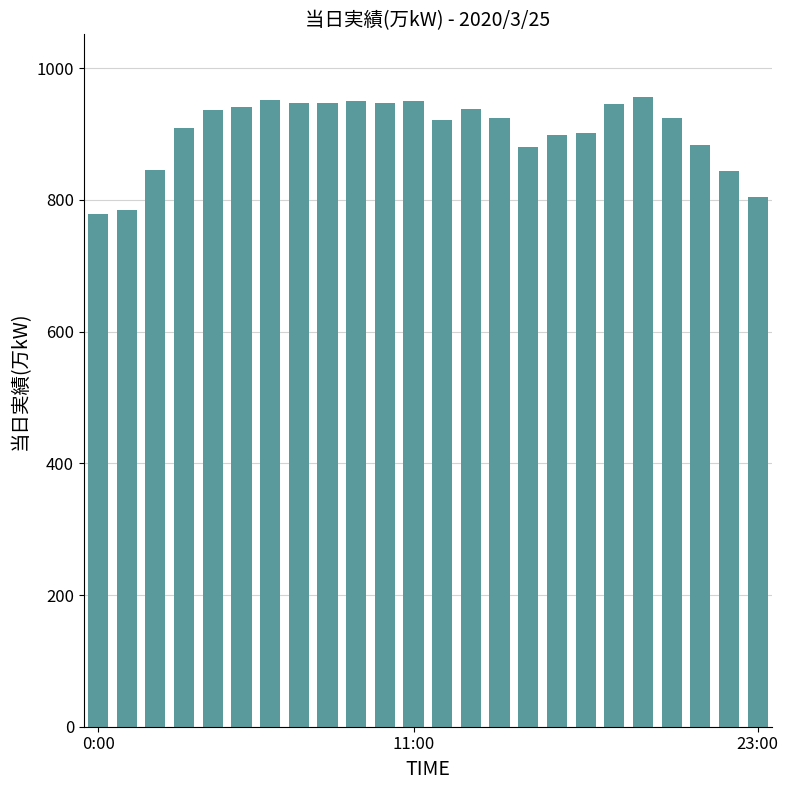

What is the average value?

905